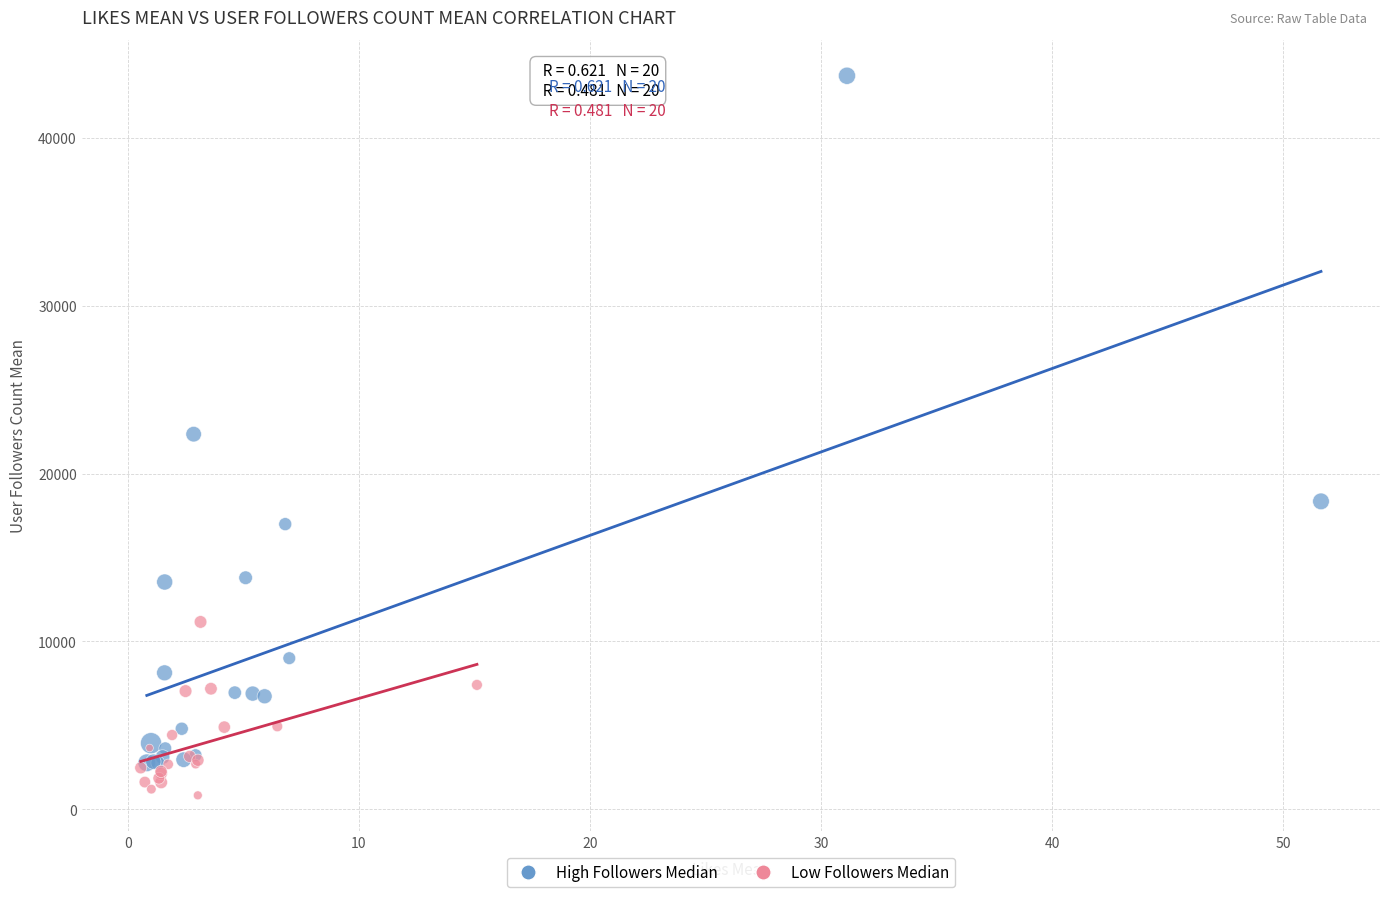

Which series has the widest spread of Y values?

High Followers Median